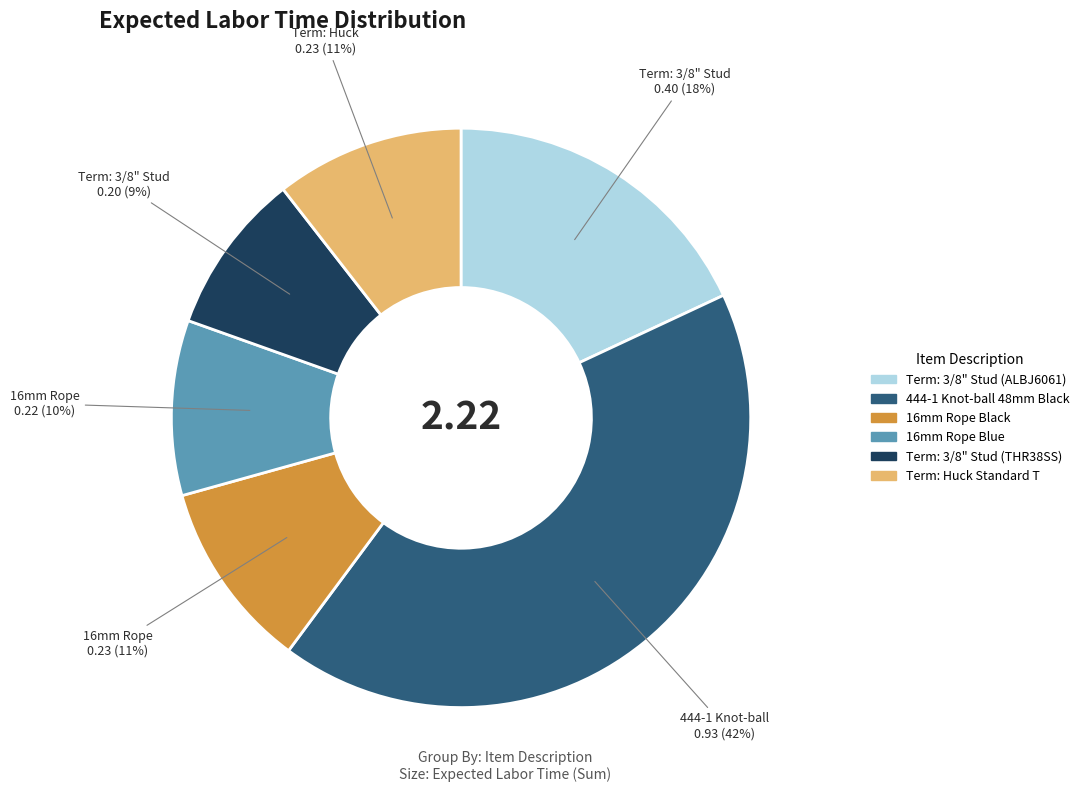

Does any single category account for the majority?

No